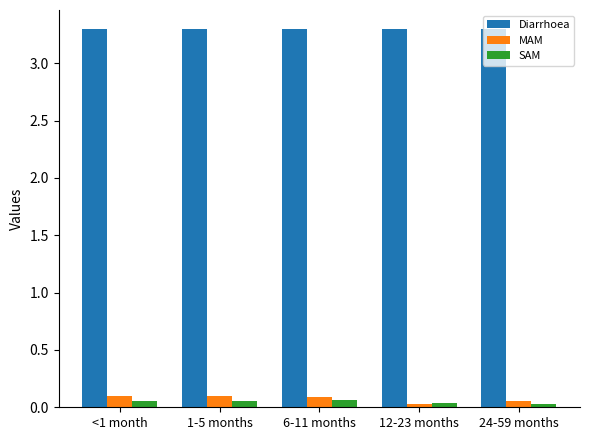

The value of SAM at 12-23 months is 0.0. True or false?

True